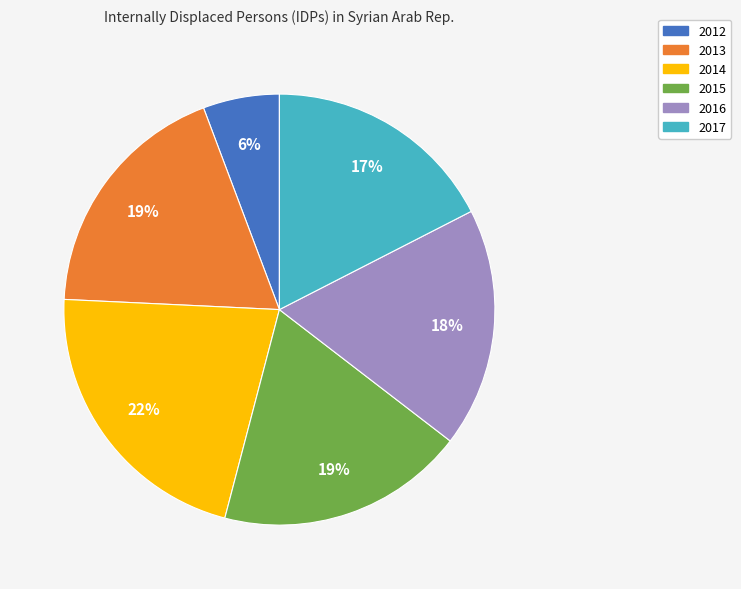

Does any single category account for the majority?

No